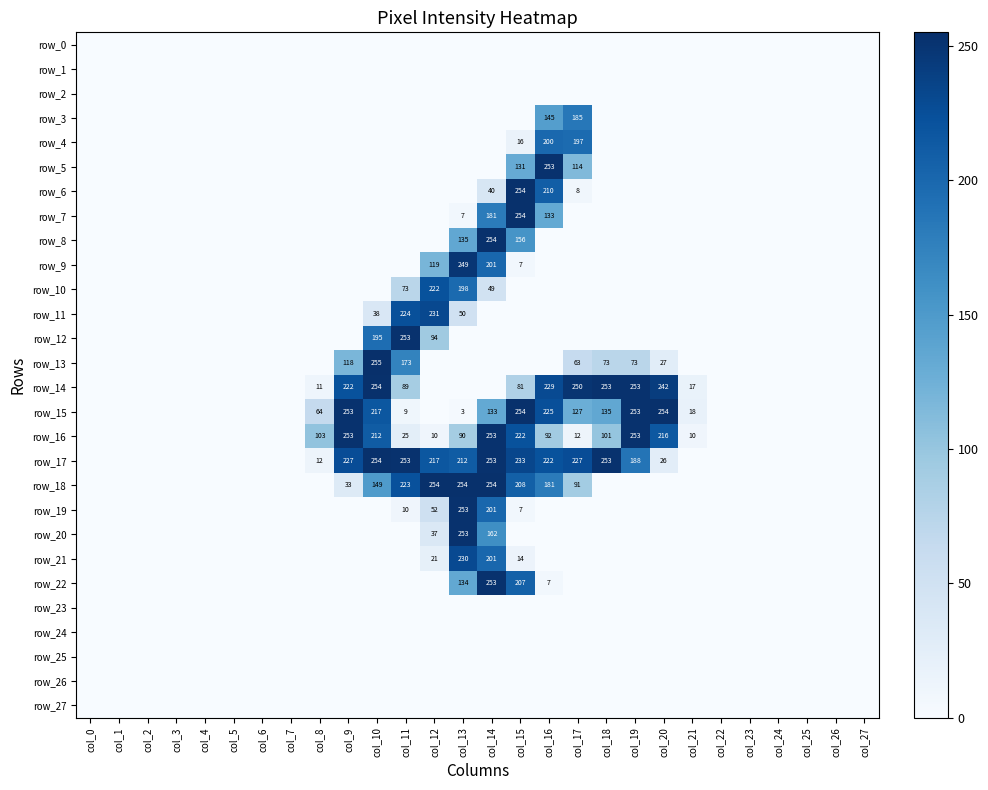

What is the average value of the row_9 series?

21